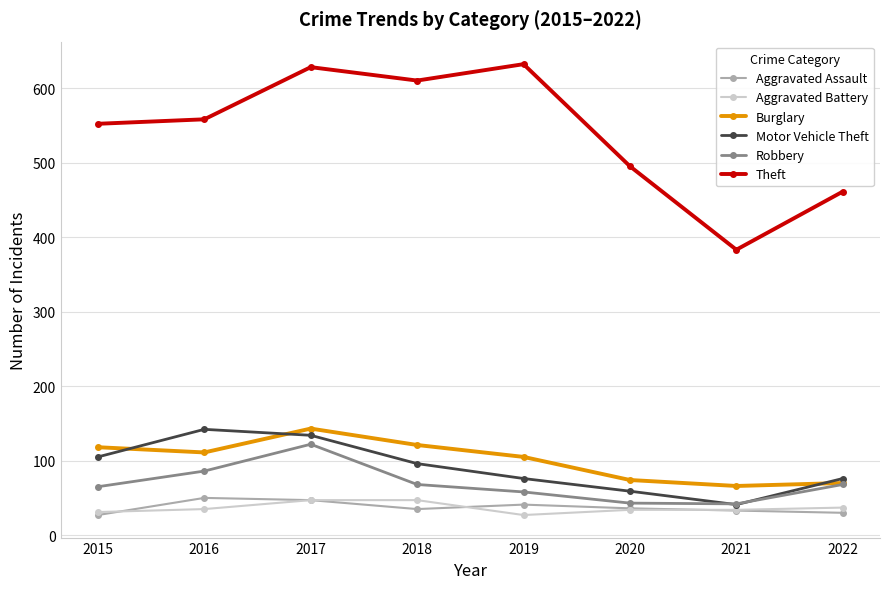

Is this an area chart (filled region under the line)?

No